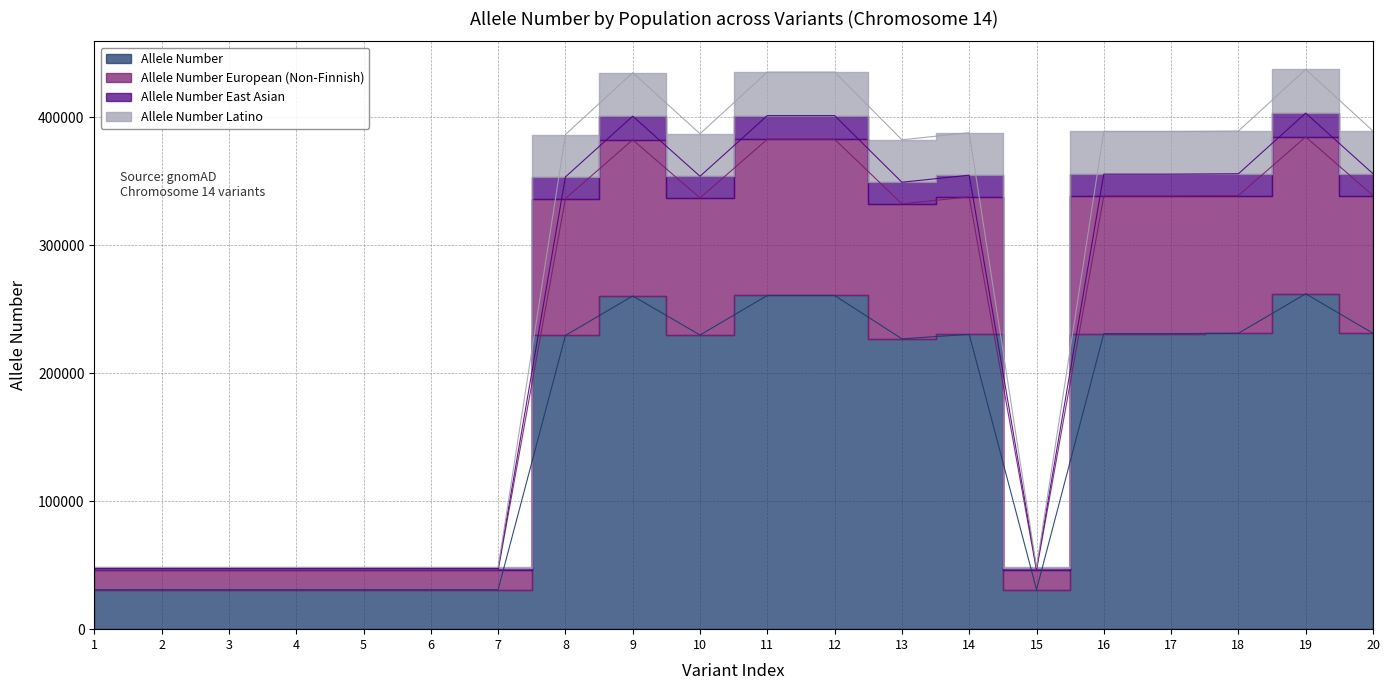

Where does the Allele Number Latino series first go above 353854?

9